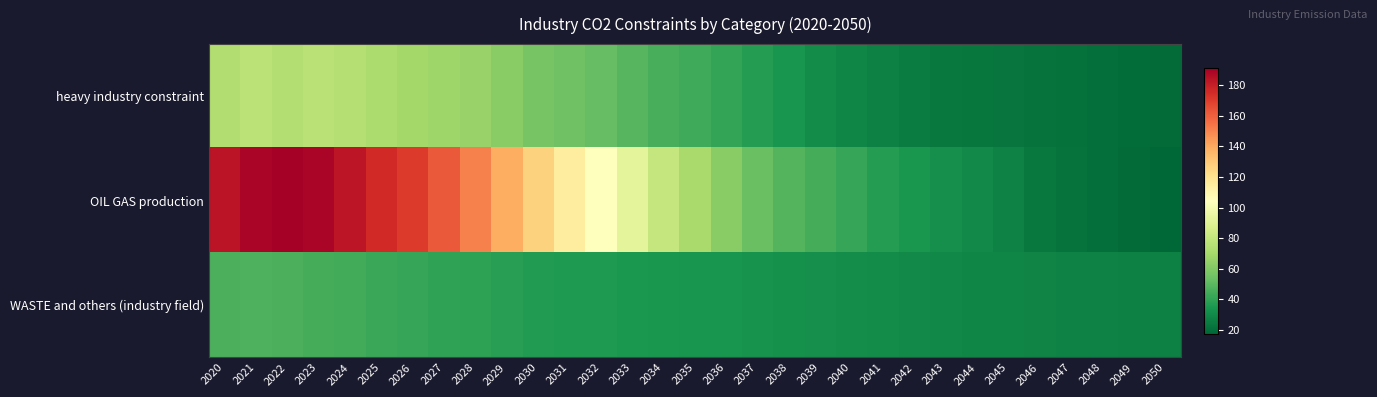

Which series has the widest spread of values?

OIL GAS production